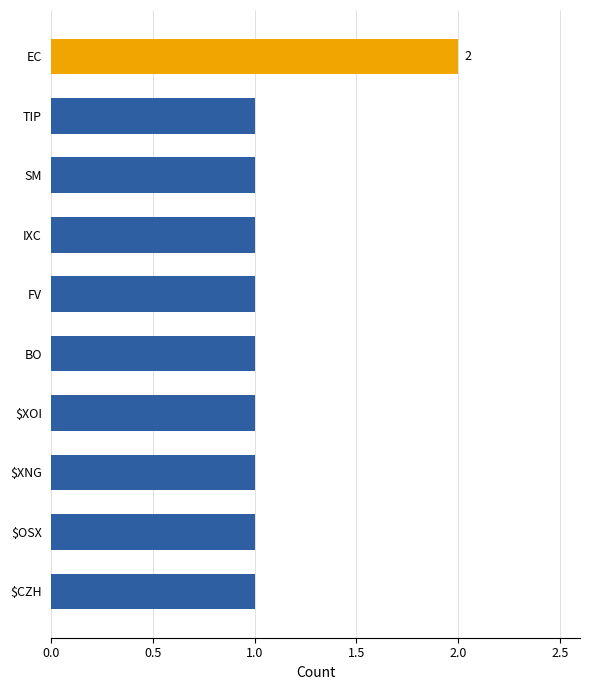

What is the sum of all values?

11